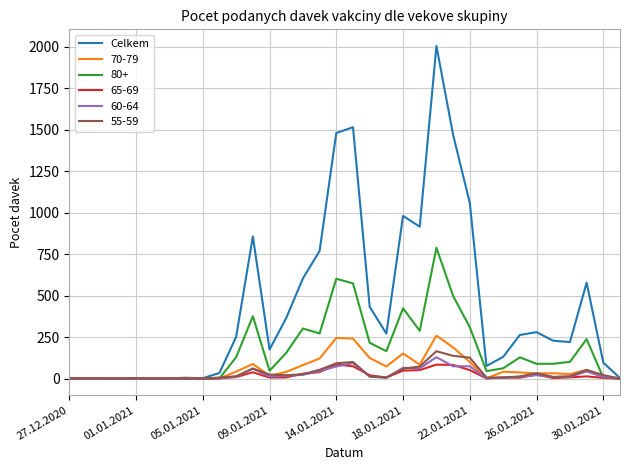

Which series has the largest total across all categories?

Celkem